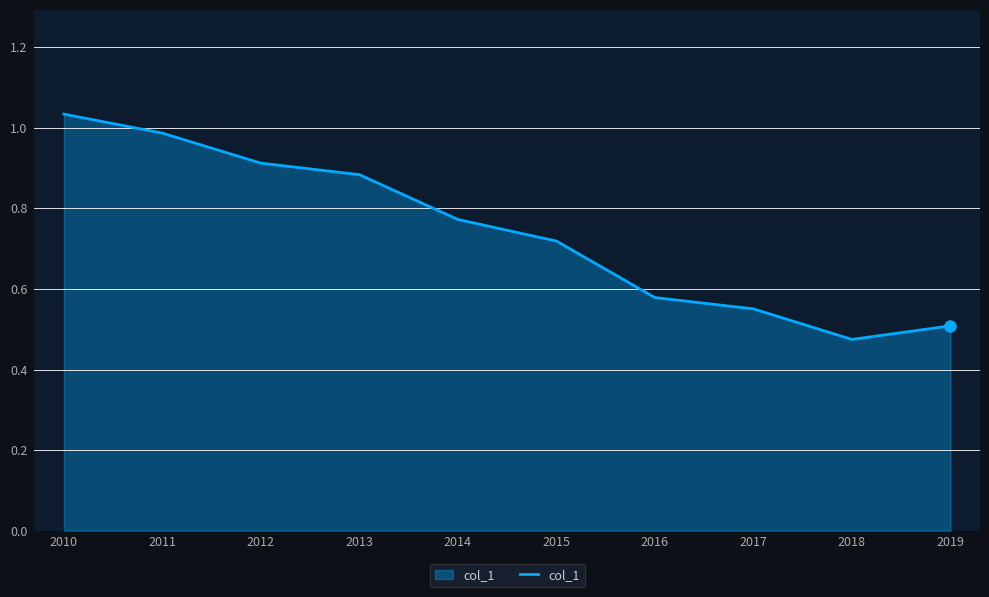

Which has a higher value, 2011 or 2010?

2010